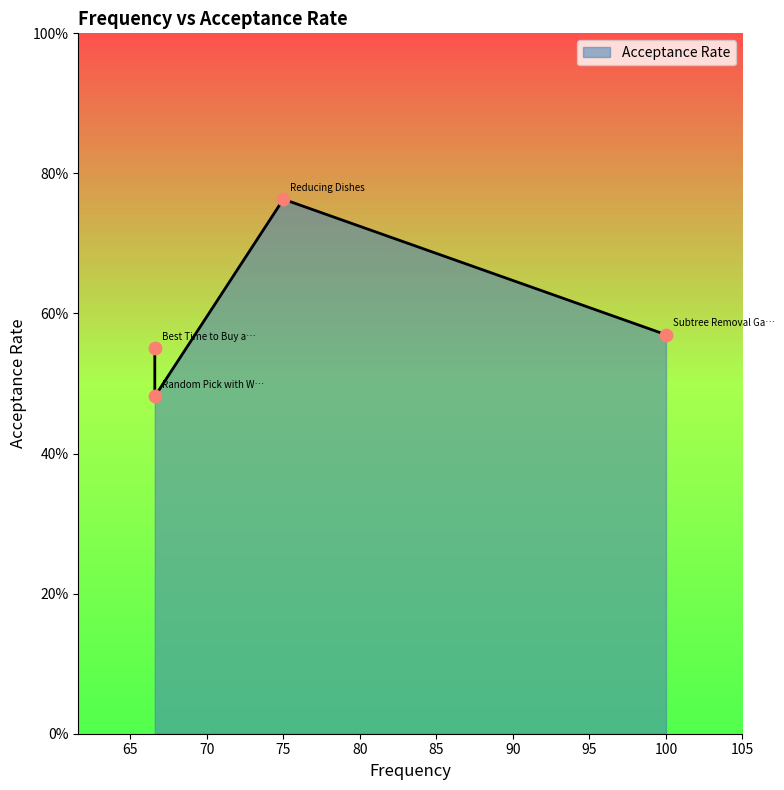

Which has a higher value, Subtree Removal Game with Fibonacci Tree or Reducing Dishes?

Reducing Dishes